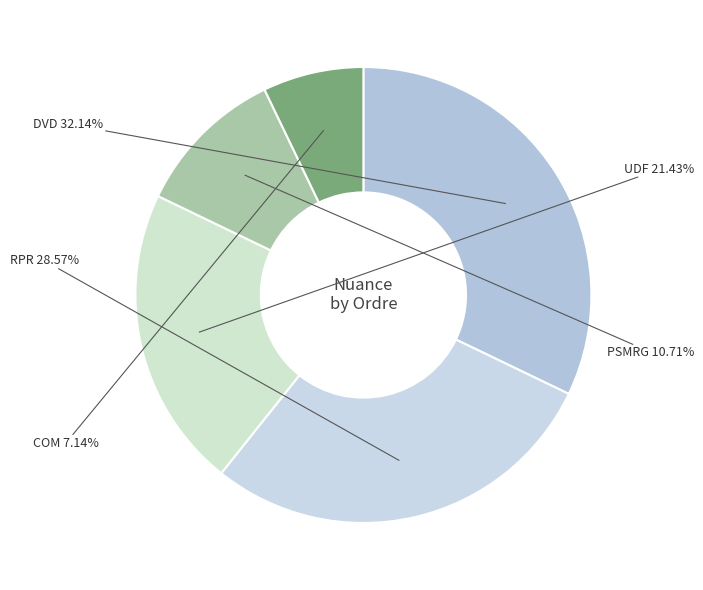

Is there any slice that represents more than half of the pie?

No